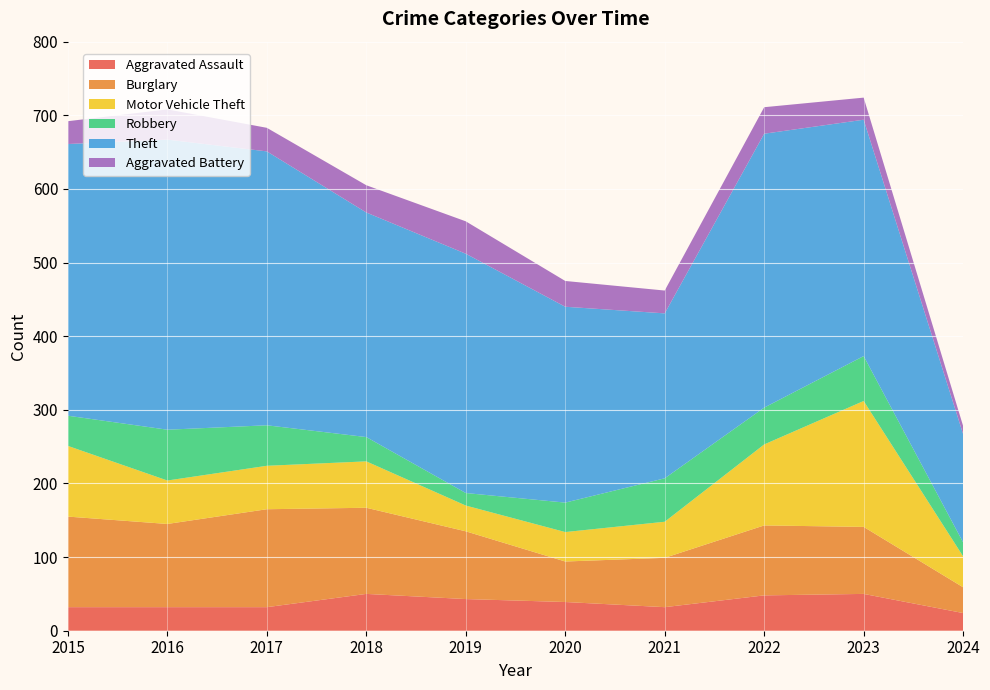

Reading right to left, transcribe all the data shown in this chart.

Aggravated Assault: 2024=24	2023=50	2022=48	2021=32	2020=39	2019=43	2018=50	2017=32	2016=32	2015=32
Burglary: 2024=35	2023=91	2022=95	2021=67	2020=55	2019=92	2018=117	2017=133	2016=113	2015=123
Motor Vehicle Theft: 2024=42	2023=171	2022=110	2021=49	2020=40	2019=35	2018=63	2017=59	2016=59	2015=96
Robbery: 2024=19	2023=61	2022=50	2021=59	2020=40	2019=17	2018=33	2017=55	2016=69	2015=41
Theft: 2024=147	2023=321	2022=372	2021=224	2020=266	2019=325	2018=305	2017=372	2016=394	2015=369
Aggravated Battery: 2024=11	2023=30	2022=36	2021=31	2020=35	2019=44	2018=37	2017=32	2016=41	2015=31